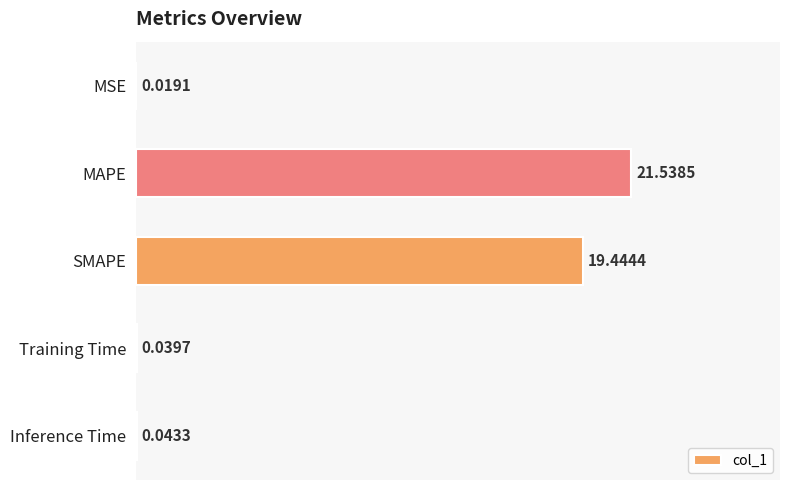

Which label corresponds to the largest value in the chart?

MAPE